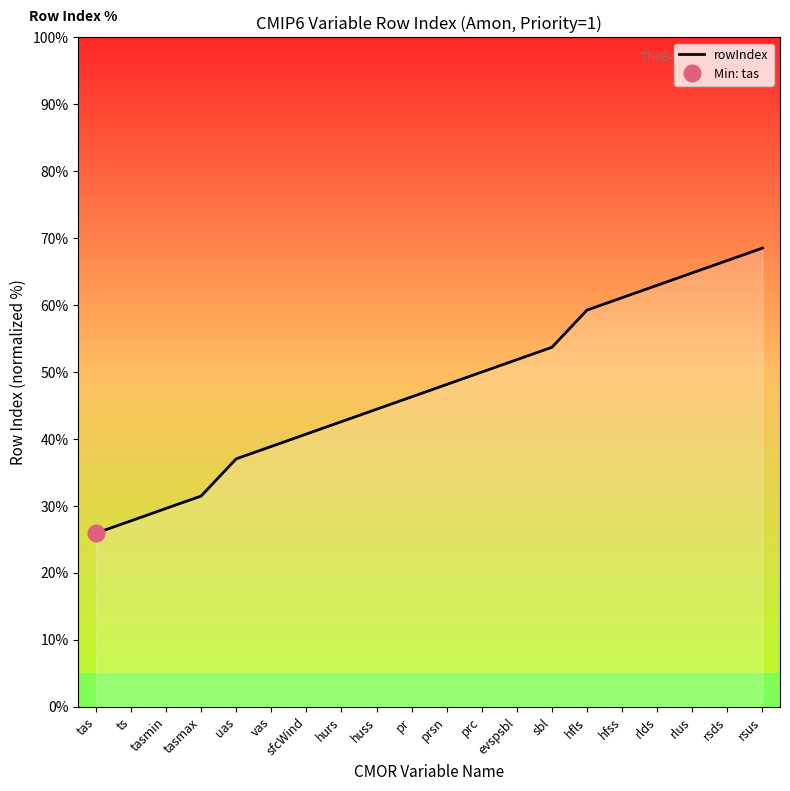

Which category has the highest value across all series?

rsus